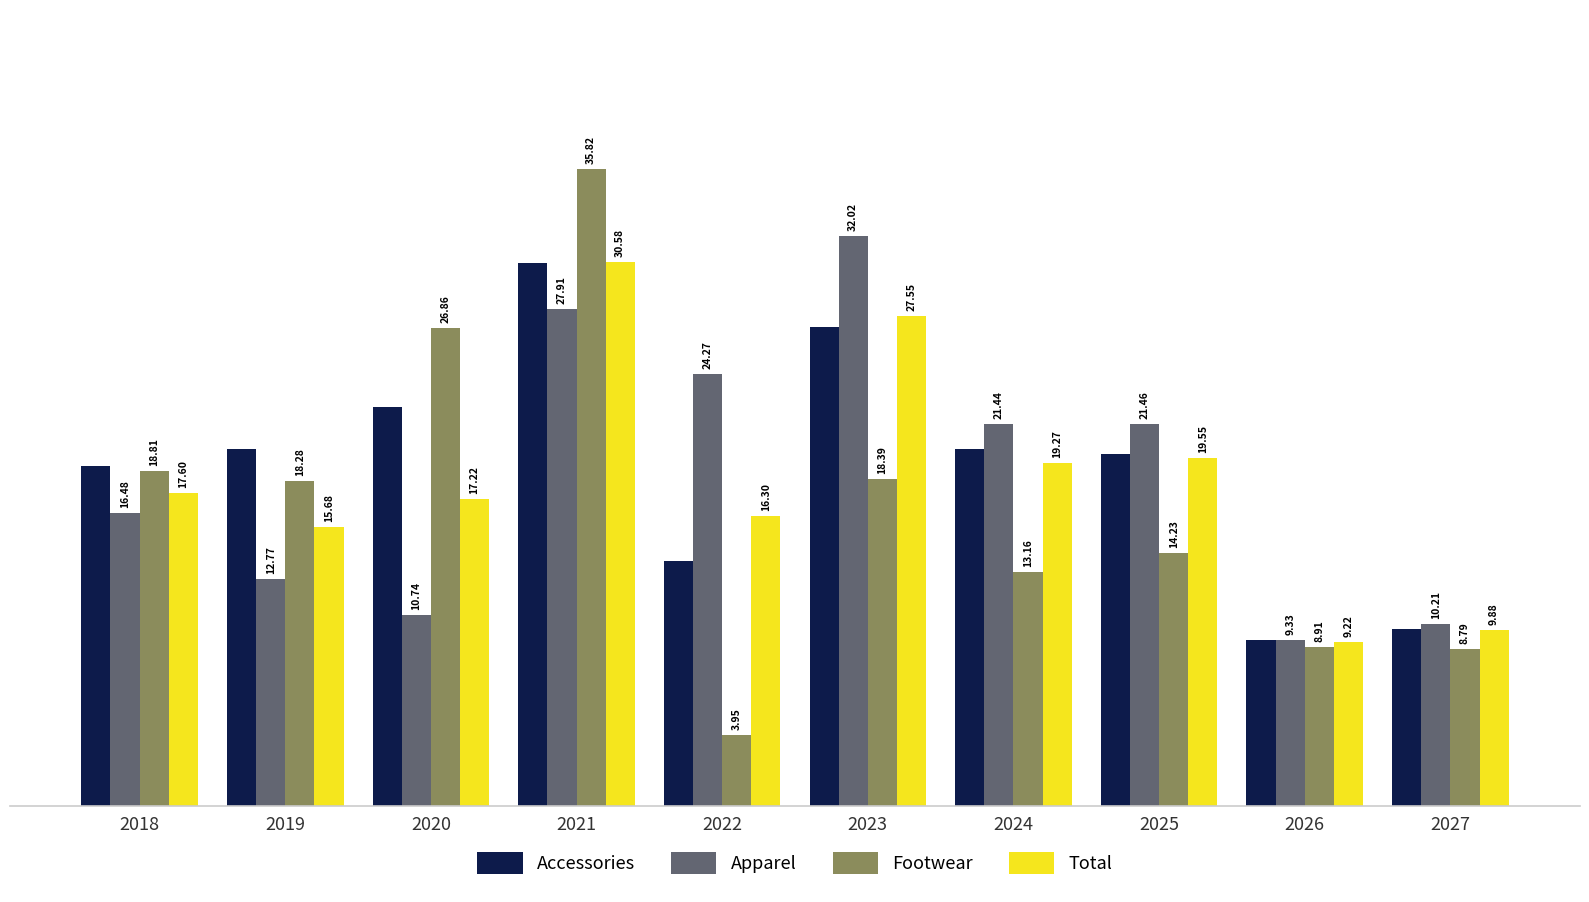

How many bars are there in each group?

4